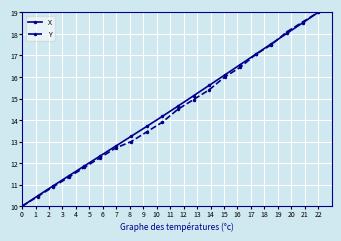

True or false: X has more than 0 points higher than both neighbors.

False